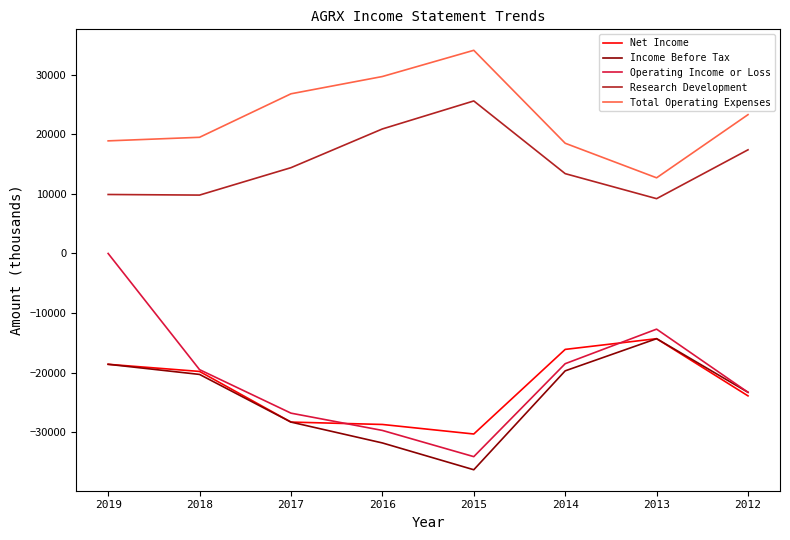

Which series has the widest spread of values?

Operating Income or Loss